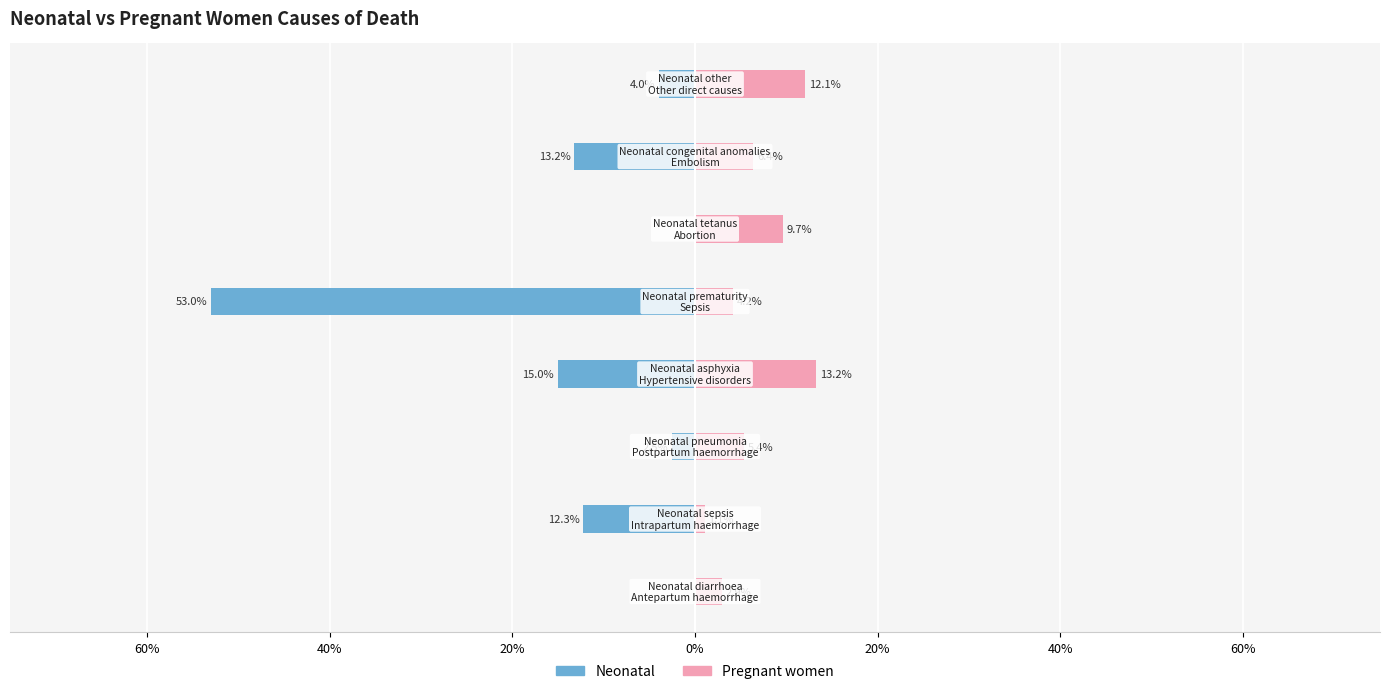

The Pregnant women series shows 0.1 at 0%. True or false?

True